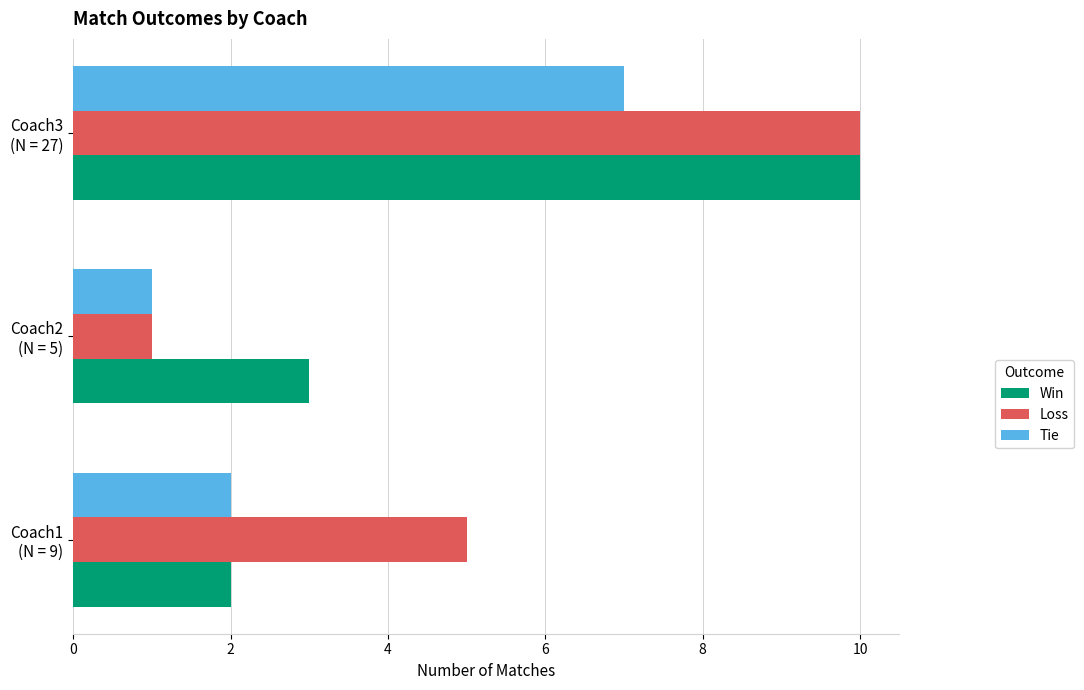

What is the minimum value shown in the chart?

1